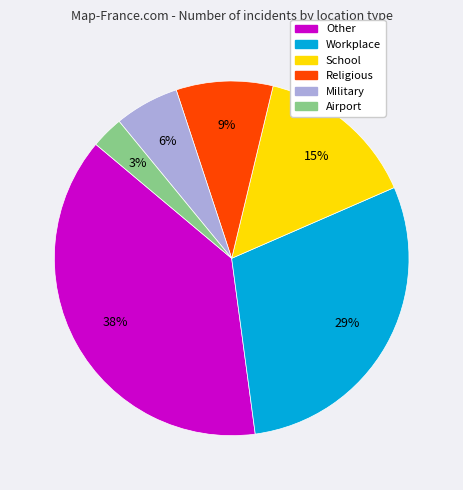

To the nearest percent, what percentage of the pie is Military?

6%